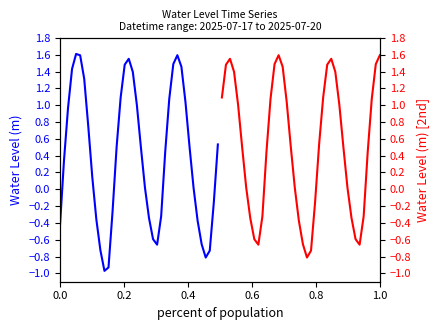

Reading right to left, extract all data points from this chart.

Water Level (m) [first half]: 0.5	-0.2	-0.7	-0.8	-0.7	-0.4	0.0	0.5	1.0	1.5	1.6	1.5	1.1	0.4	-0.3	-0.7	-0.6	-0.3	0.0	0.5	1.0	1.4	1.6	1.5	1.1	0.5	-0.3	-0.9	-1.0	-0.7	-0.4	0.1	0.8	1.3	1.6	1.6	1.4	1.0	0.3	-0.4
Water Level (m) [second half]: 1.6	1.5	1.1	0.4	-0.3	-0.7	-0.6	-0.3	0.0	0.5	1.0	1.4	1.6	1.5	1.1	0.5	-0.2	-0.7	-0.8	-0.7	-0.4	0.0	0.5	1.0	1.5	1.6	1.5	1.1	0.4	-0.3	-0.7	-0.6	-0.3	0.0	0.5	1.0	1.4	1.6	1.5	1.1